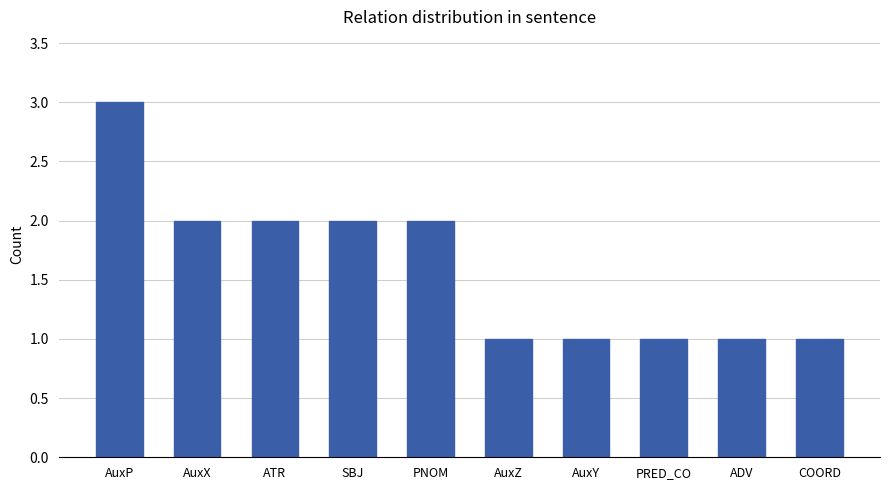

Reading left to right, extract all data points from this chart.

AuxP=3	AuxX=2	ATR=2	SBJ=2	PNOM=2	AuxZ=1	AuxY=1	PRED_CO=1	ADV=1	COORD=1